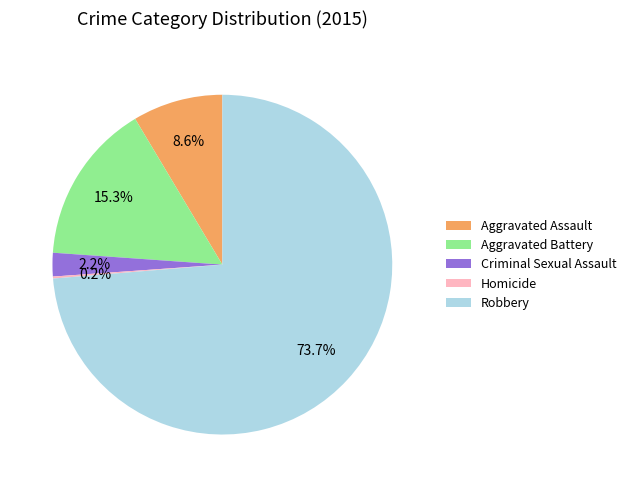

Do Aggravated Assault and Aggravated Battery together represent more than half of the pie?

No